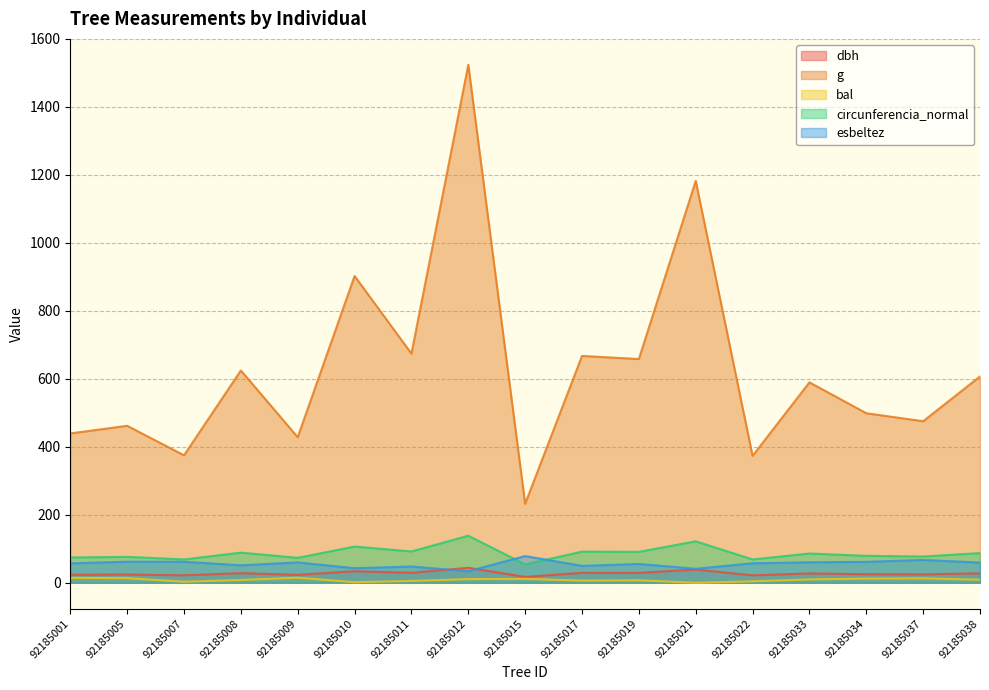

At which category does the chart reach its minimum across all series?

92185021